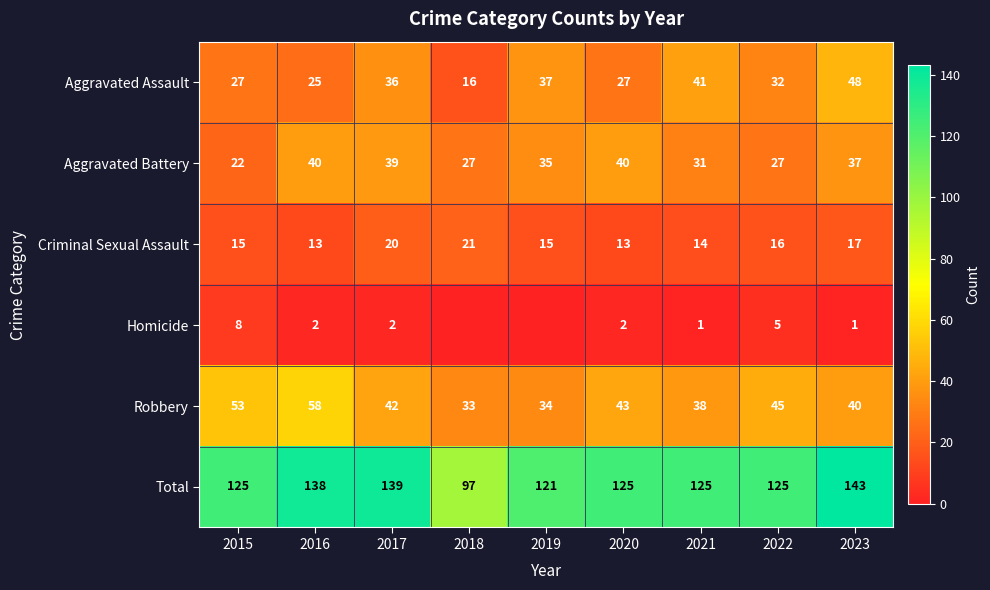

List the labels in order of Aggravated Battery value, smallest first.

2015, 2018, 2022, 2021, 2019, 2023, 2017, 2016, 2020